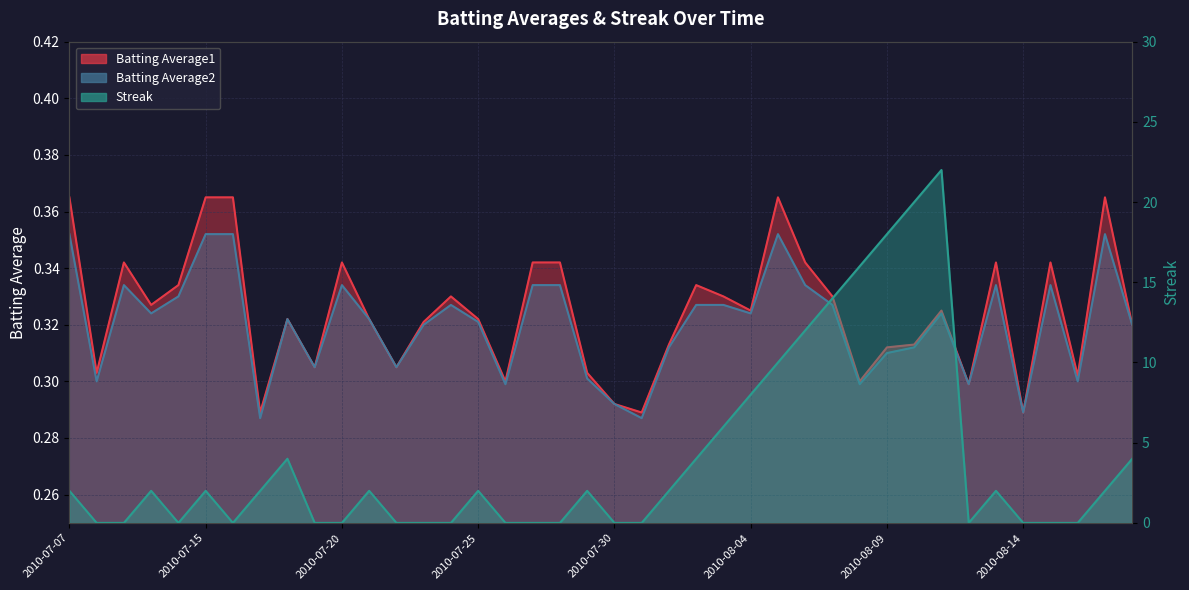

Where is the first local maximum for Streak?

2010-07-10